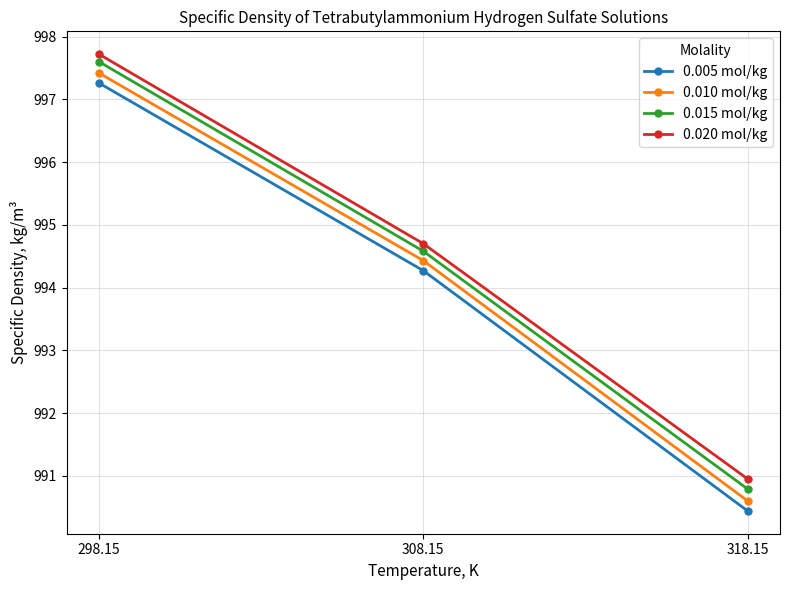

How many lines are shown in the chart?

4